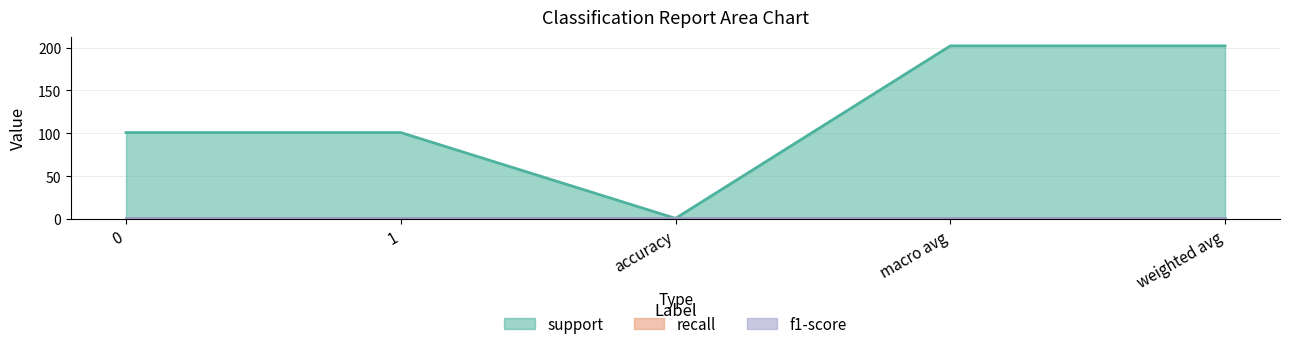

Between accuracy and weighted avg, which series saw the biggest shift?

support